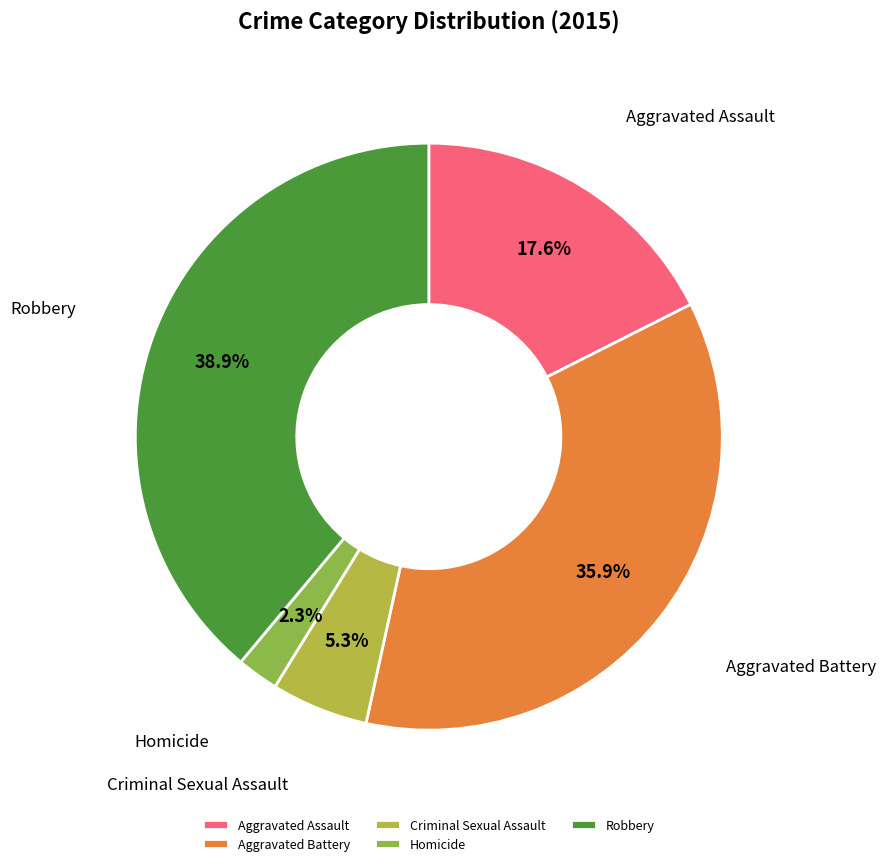

Between Aggravated Assault and Aggravated Battery, which is larger?

Aggravated Battery